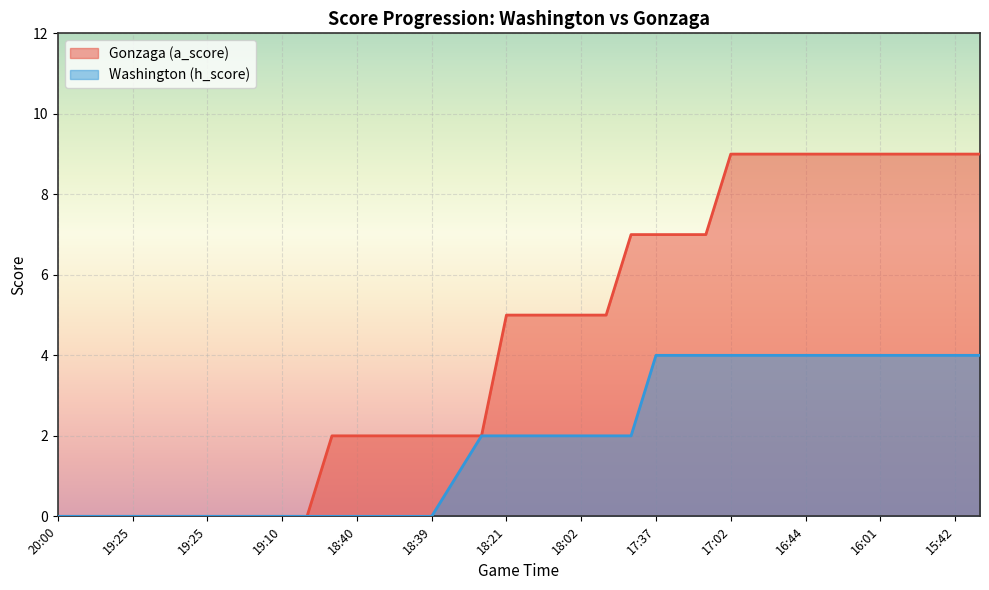

True or false: Washington (h_score) and Gonzaga (a_score) cross at least once.

False